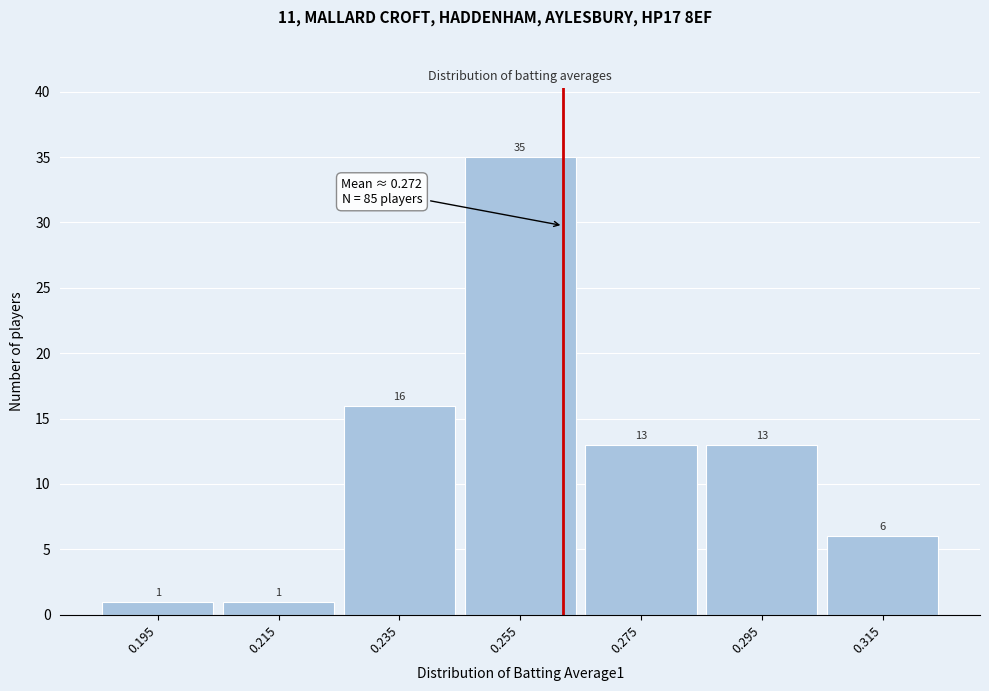

Reading right to left, list all the values displayed in this chart.

6	13	13	35	16	1	1